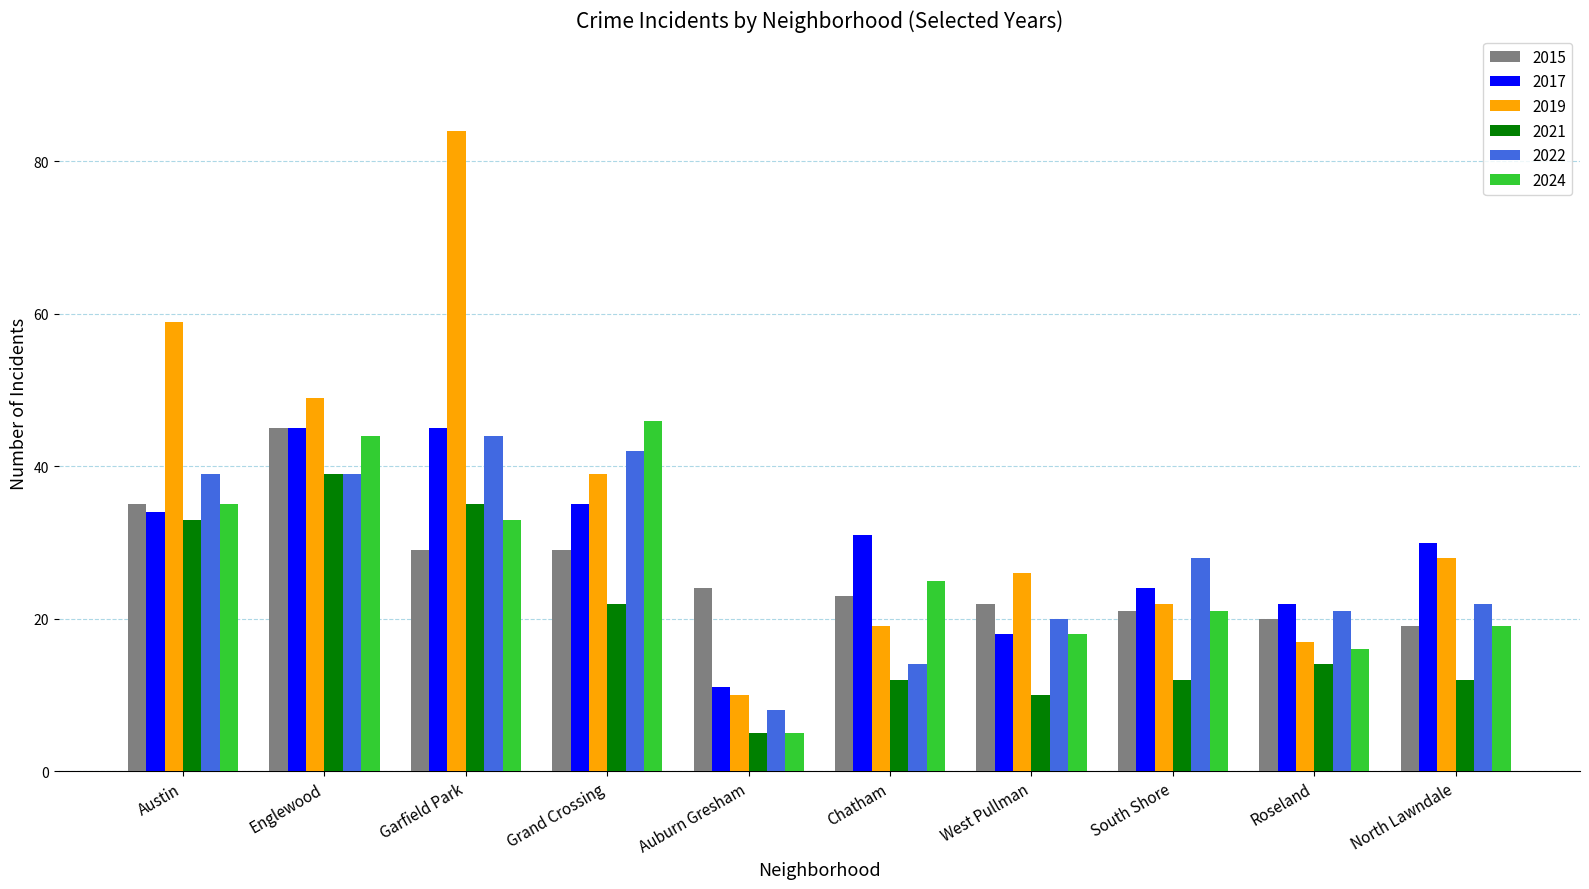

What is the difference between the maximum and minimum values in the 2024 series?

41